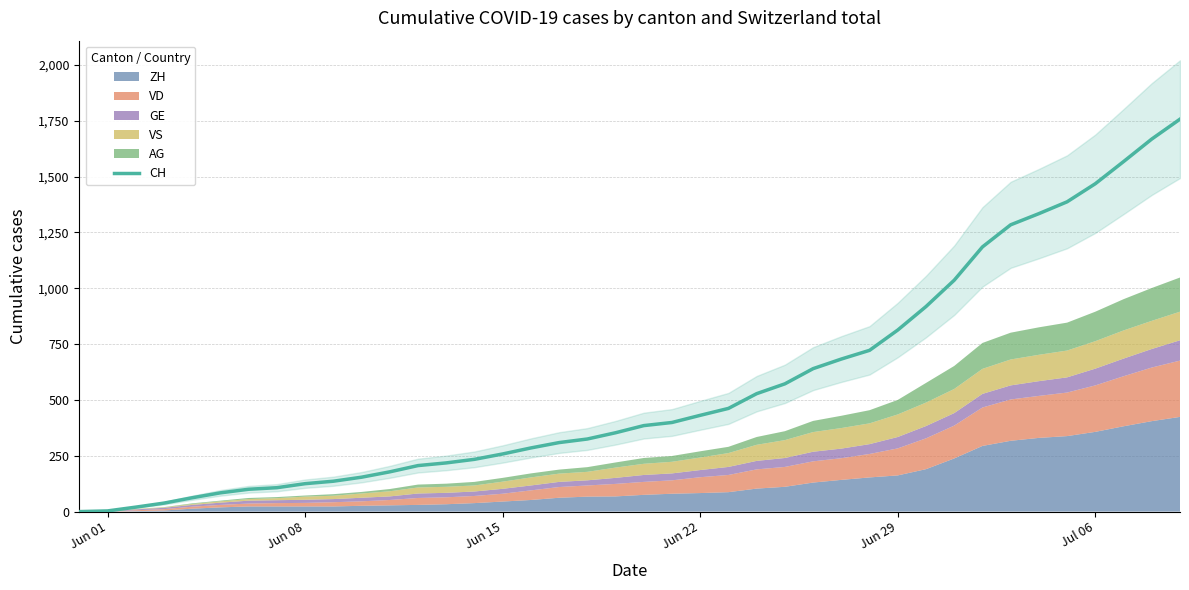

True or false: there are more than 0 points higher than both neighbors.

False